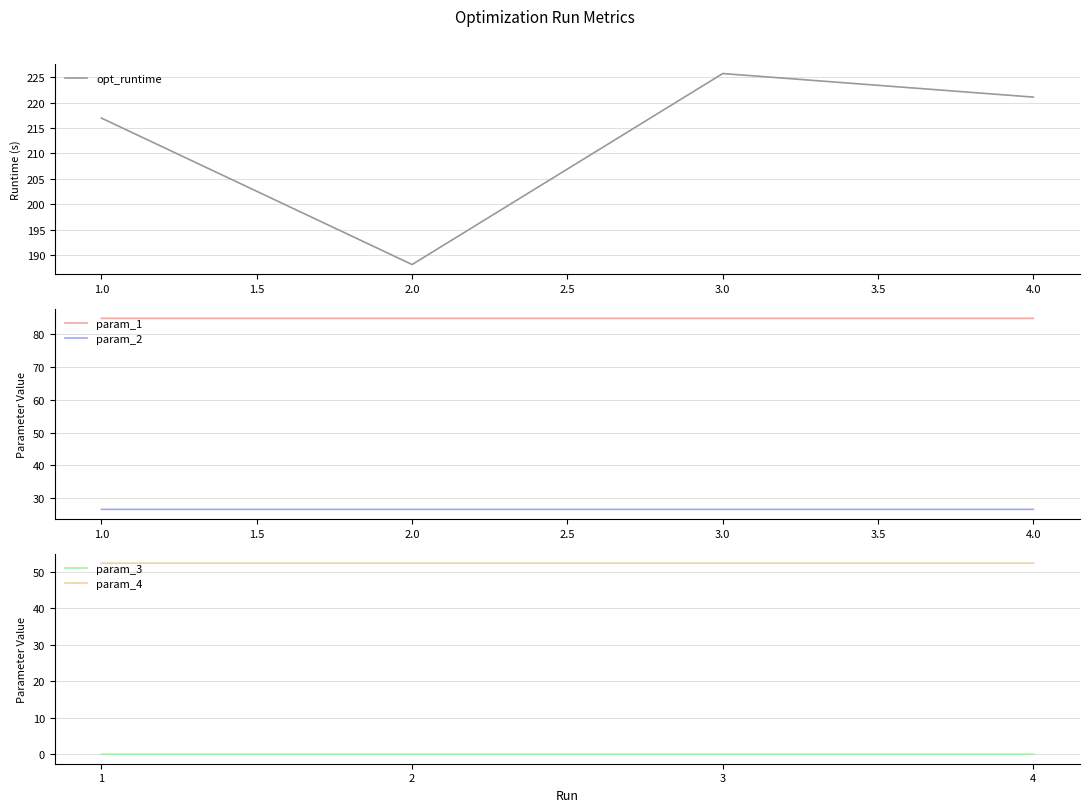

True or false: param_1 and param_2 cross at least once.

False